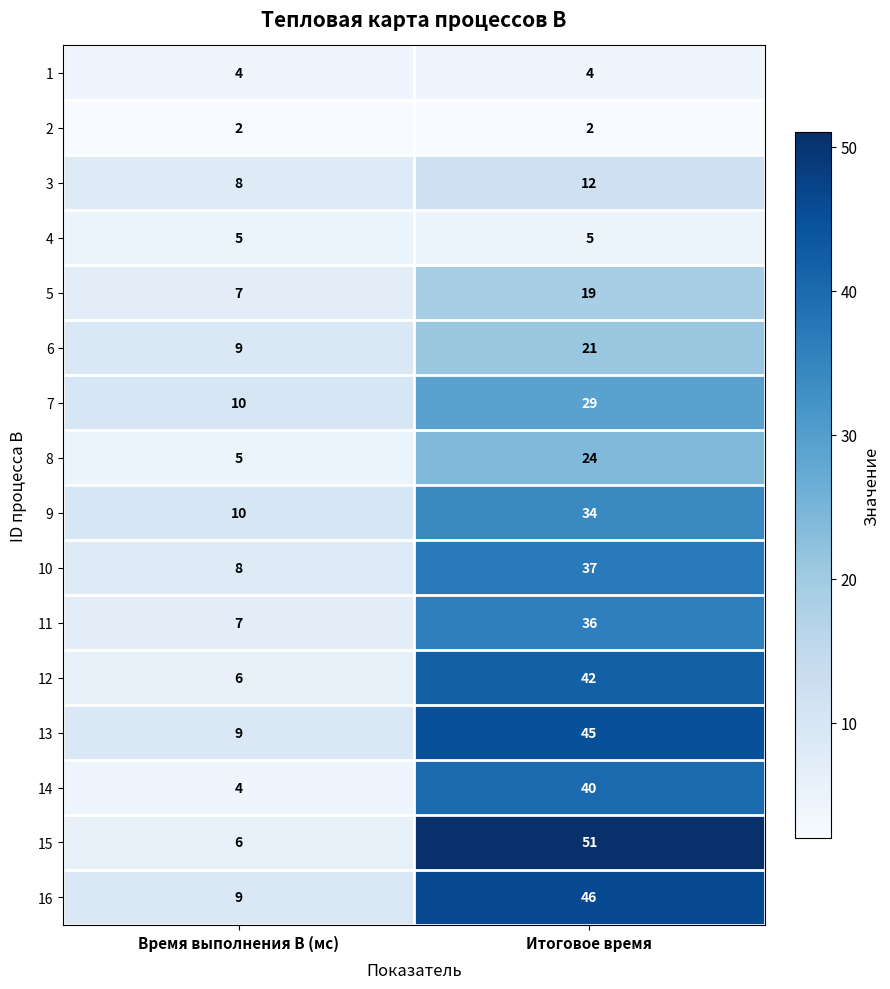

What is the approximate value of 12 at Итоговое время, to the nearest 10?

40